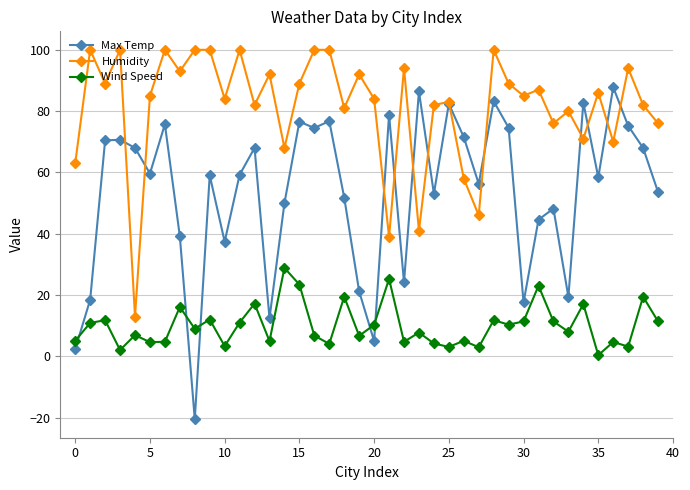

Does the chart display data point markers on the line(s)?

Yes